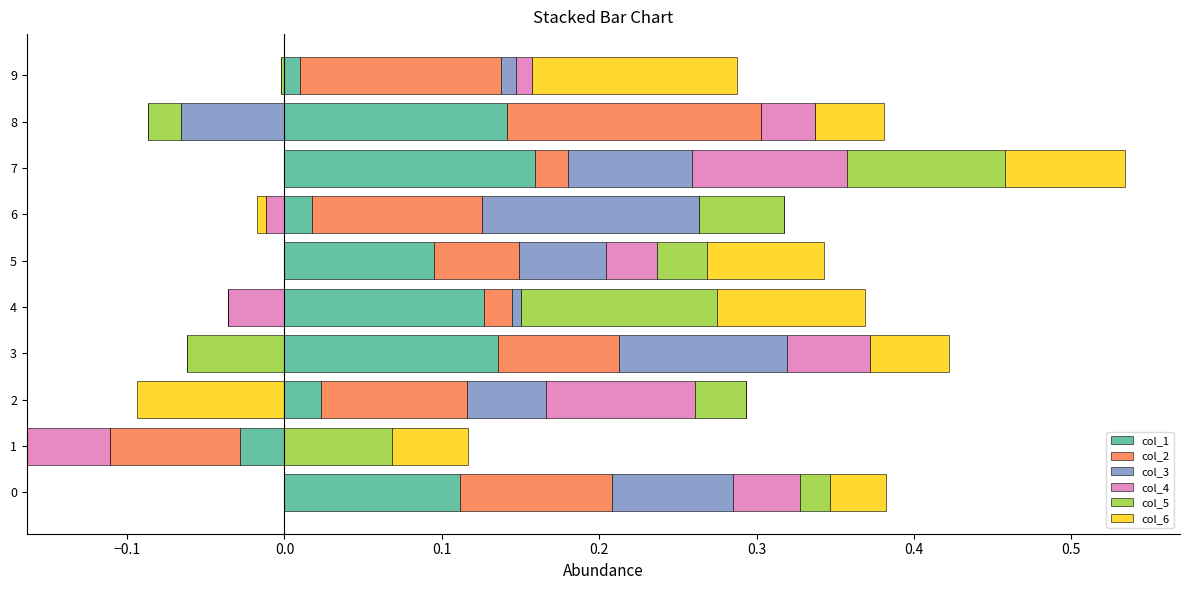

Is it true that col_3 equals 0.0 at 1?

True